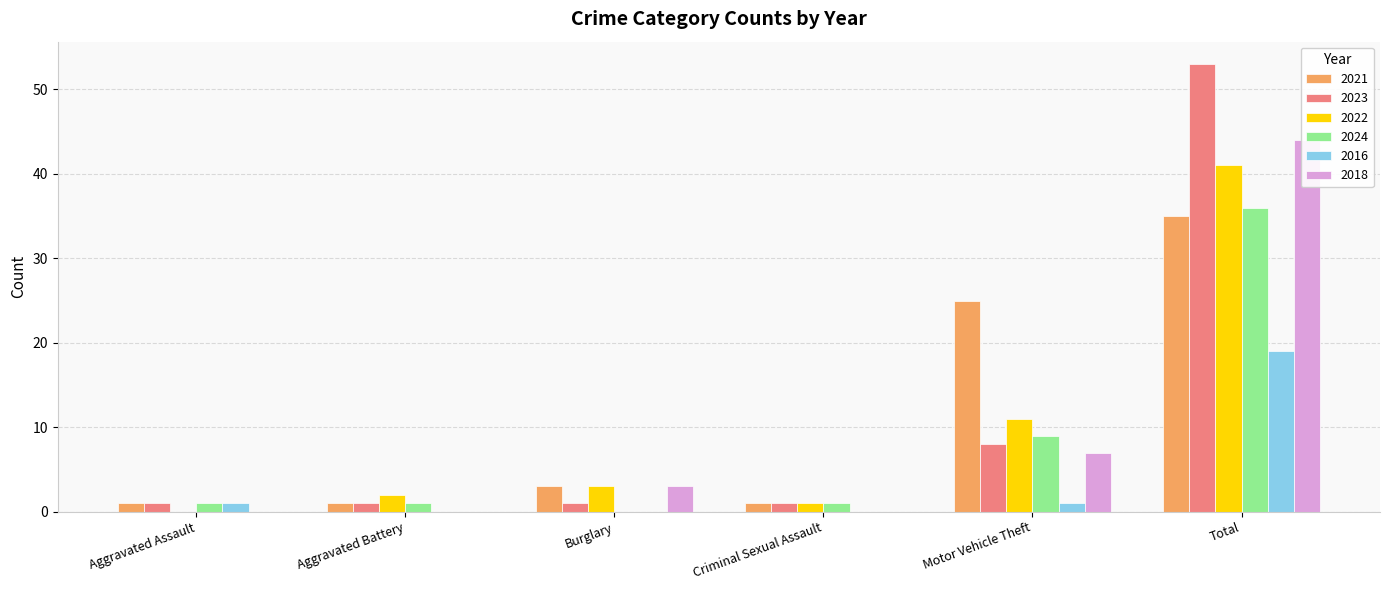

What is the difference between the 2016 values at Burglary and Aggravated Assault?

1